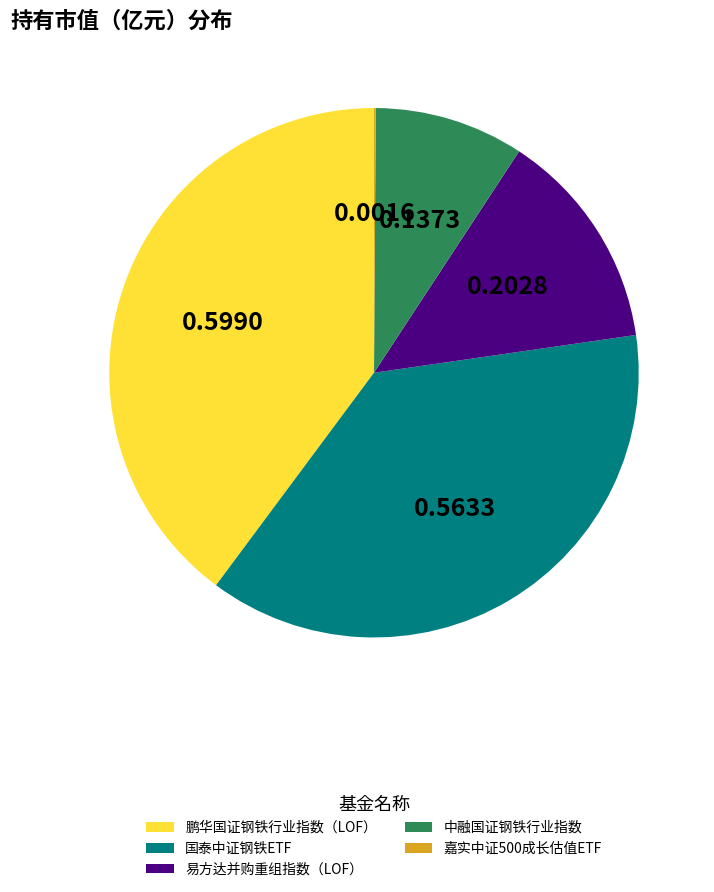

Combined, do 国泰中证钢铁ETF and 鹏华国证钢铁行业指数（LOF） account for over 50%?

Yes